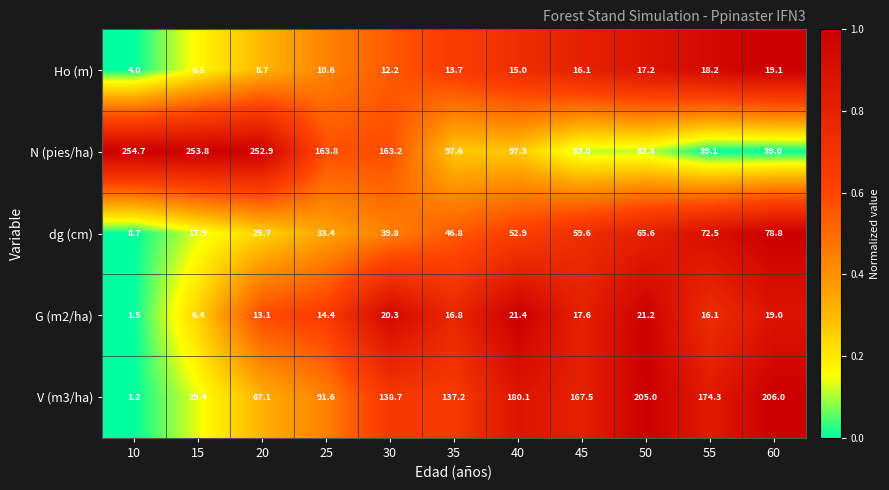

What is the sum of all G (m2/ha) values?

167.8